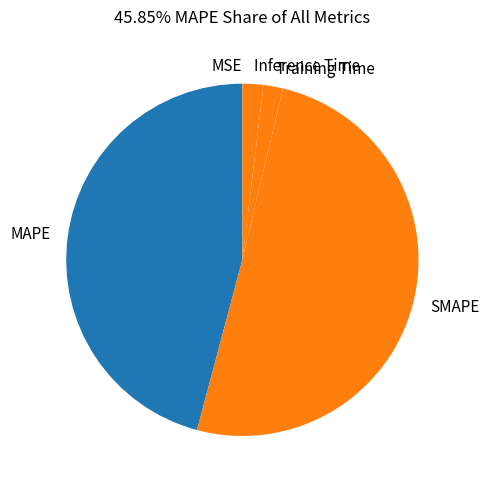

What is the ratio of the value at SMAPE to the value at MAPE?

1.1